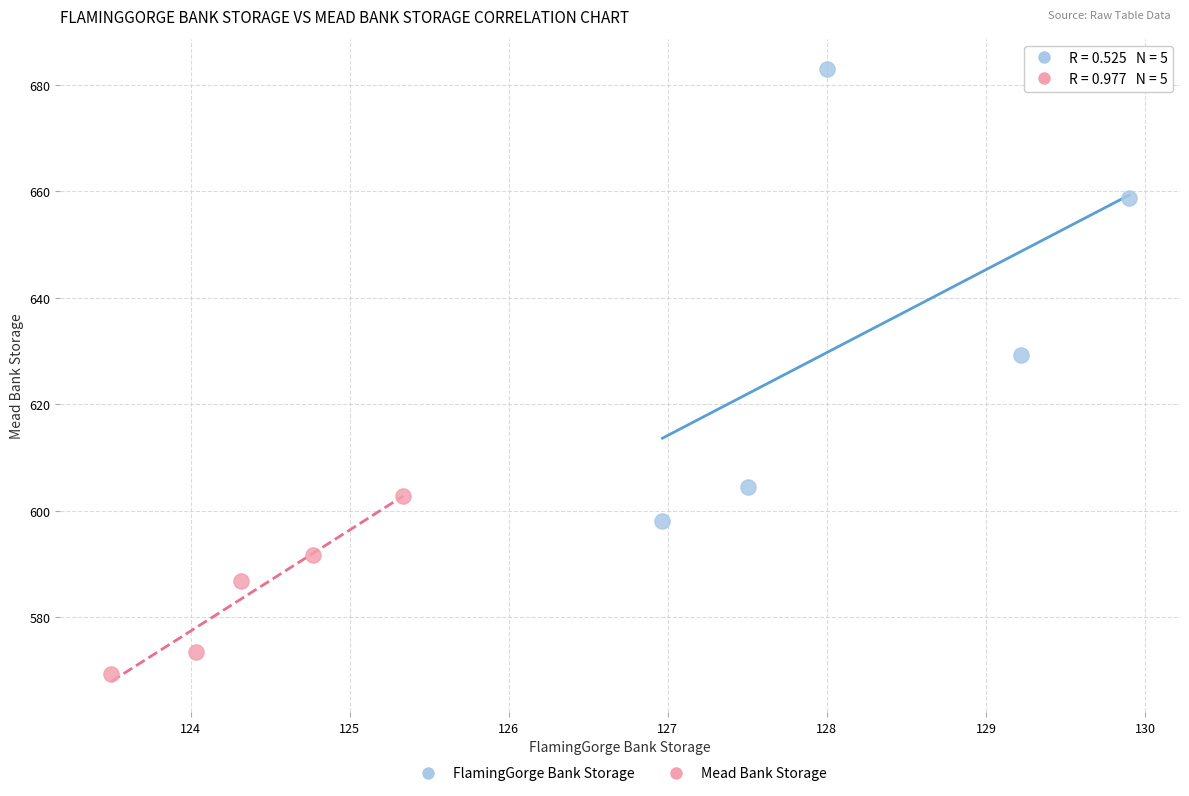

Which series has the largest Y range (max minus min)?

FlamingGorge Bank Storage